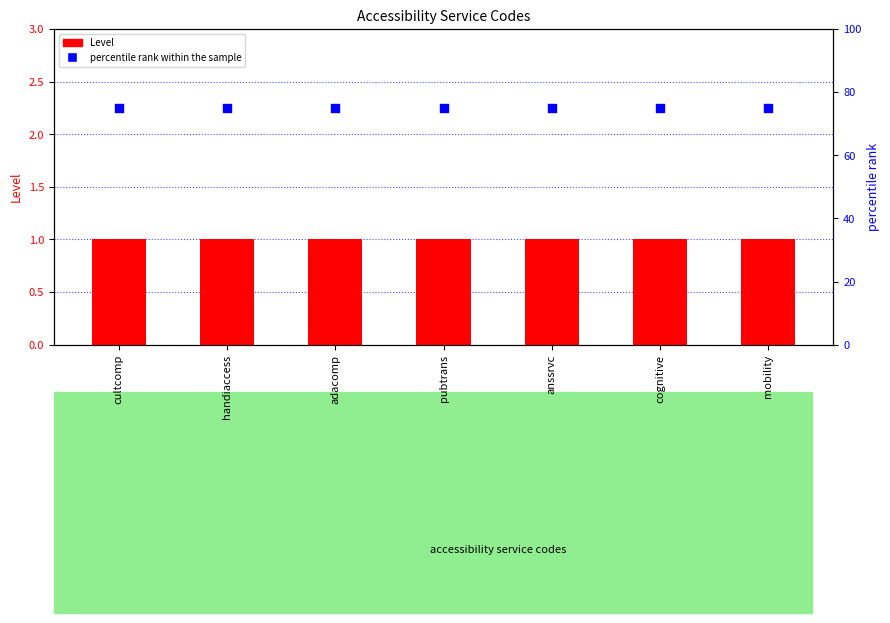

Which series has the widest spread of Y values?

Level